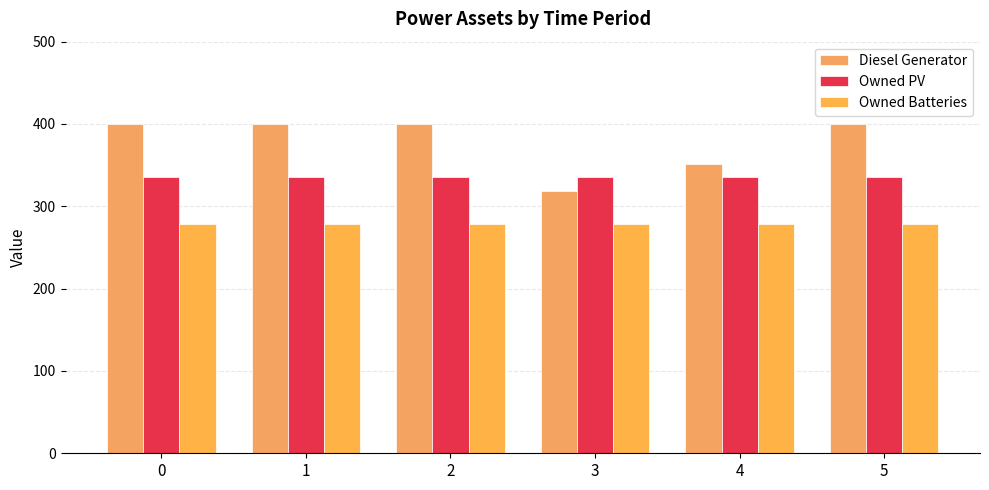

What is the sum of the Owned Batteries values at 3 and 5?

558